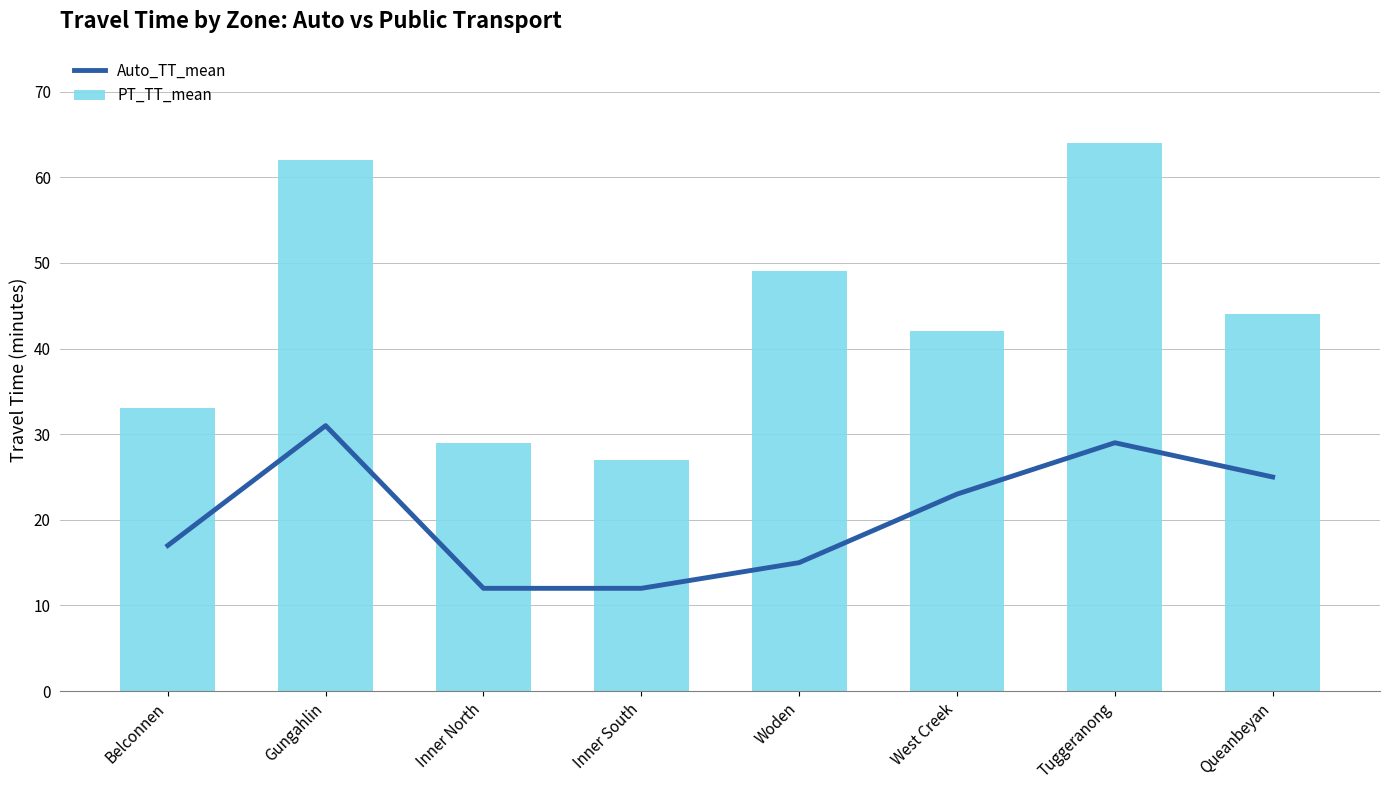

Is it true that Auto_TT_mean equals 15 at Woden?

True